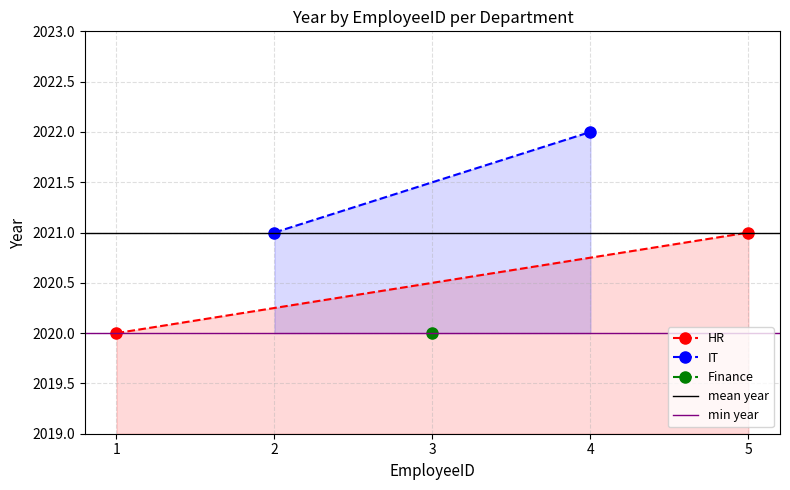

What is the value of the IT point at the 2nd from the left?

2022